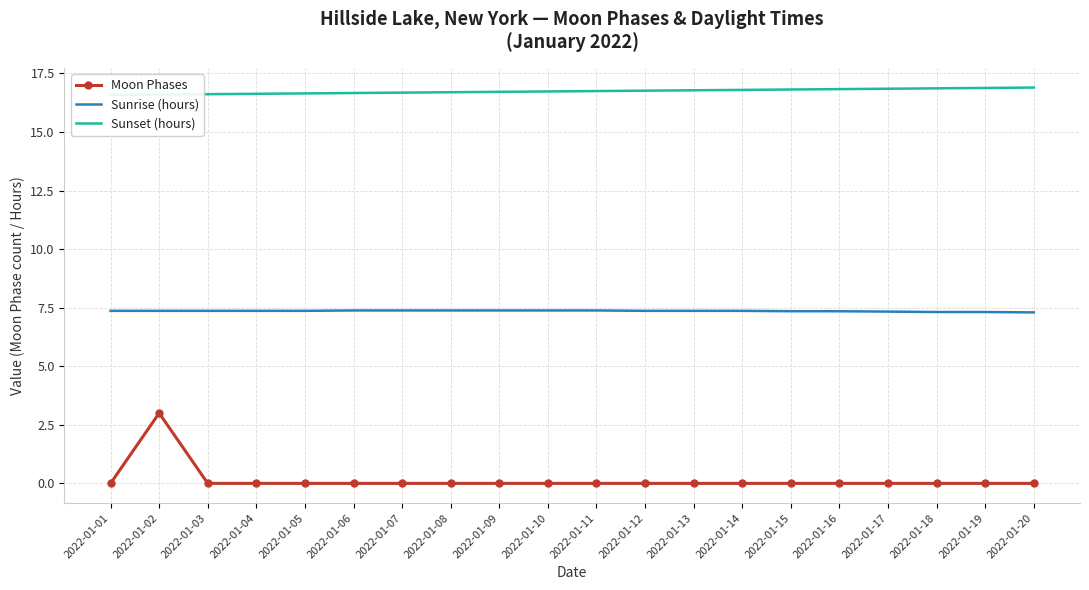

What is the sum of the Sunset (hours) values at 2022-01-02 and 2022-01-15?

33.4